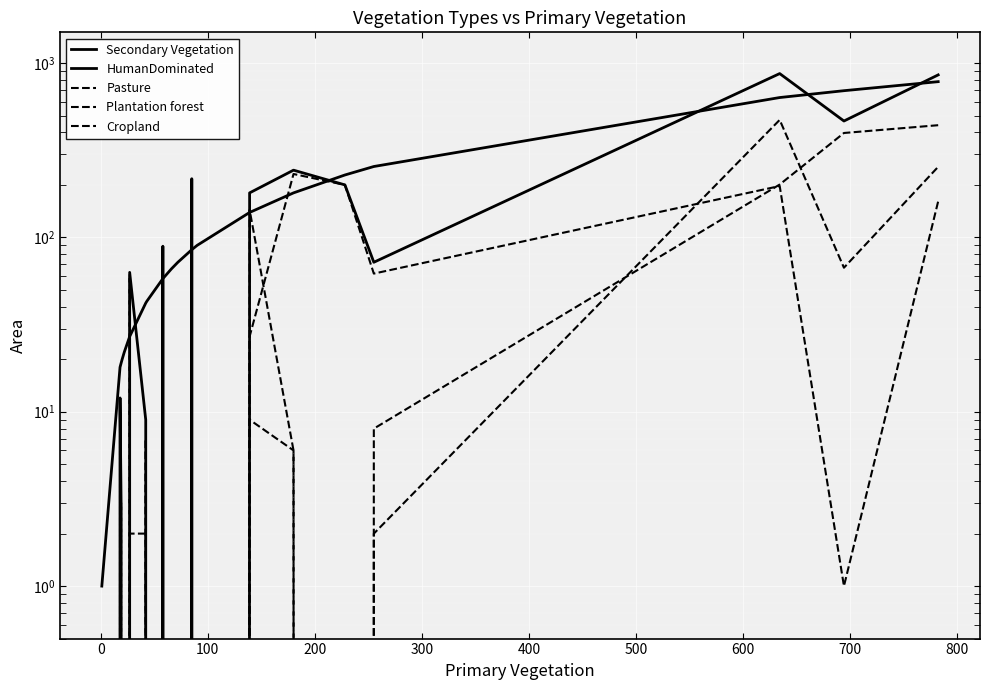

In Cropland, how many points are higher than both neighbors (excluding endpoints)?

4